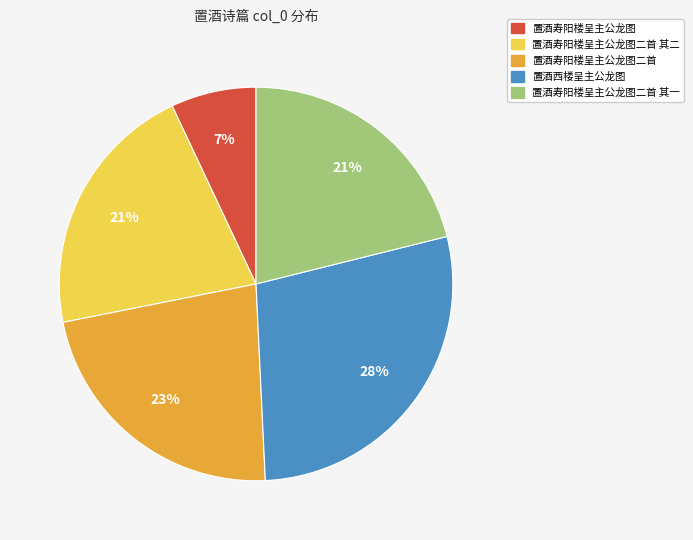

To the nearest percent, what is the difference between the largest and smallest slice percentages?

21%